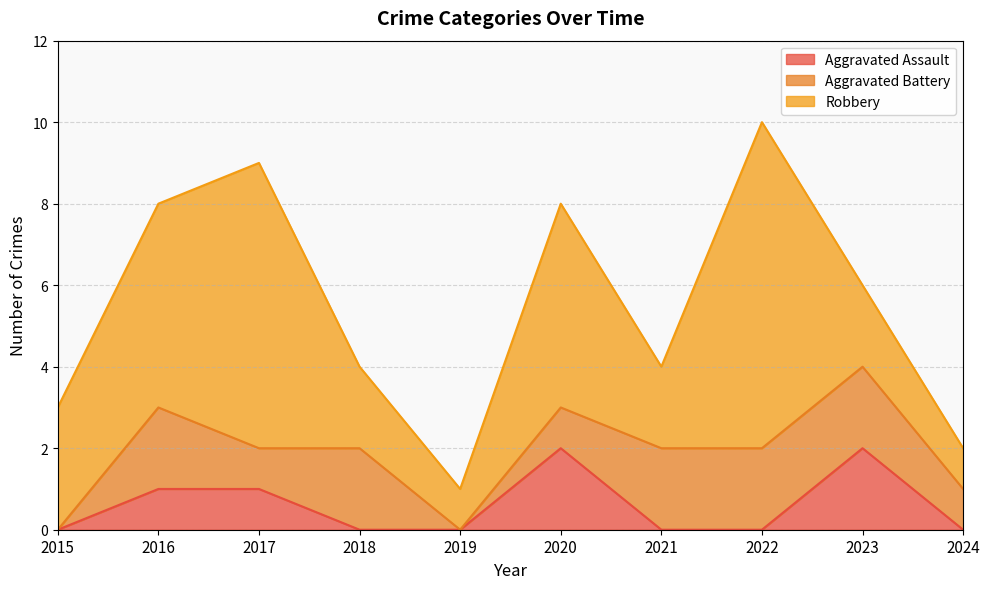

What value does the Robbery series have at 2019?

1